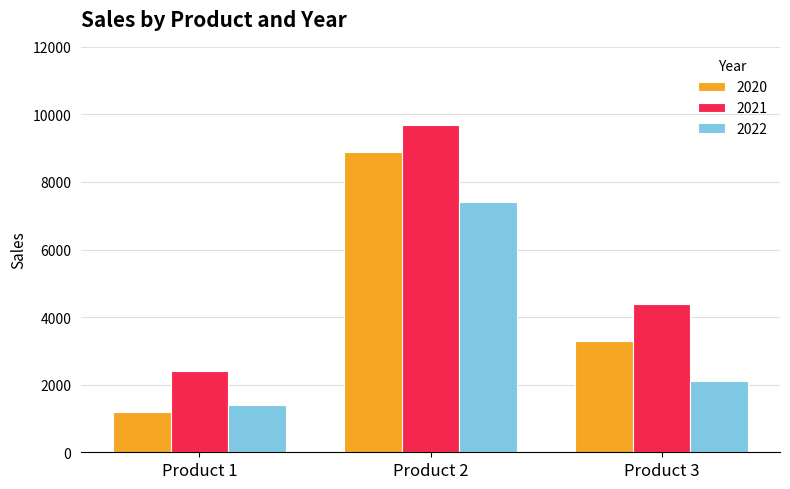

At how many categories does at least one series exceed 5833?

1